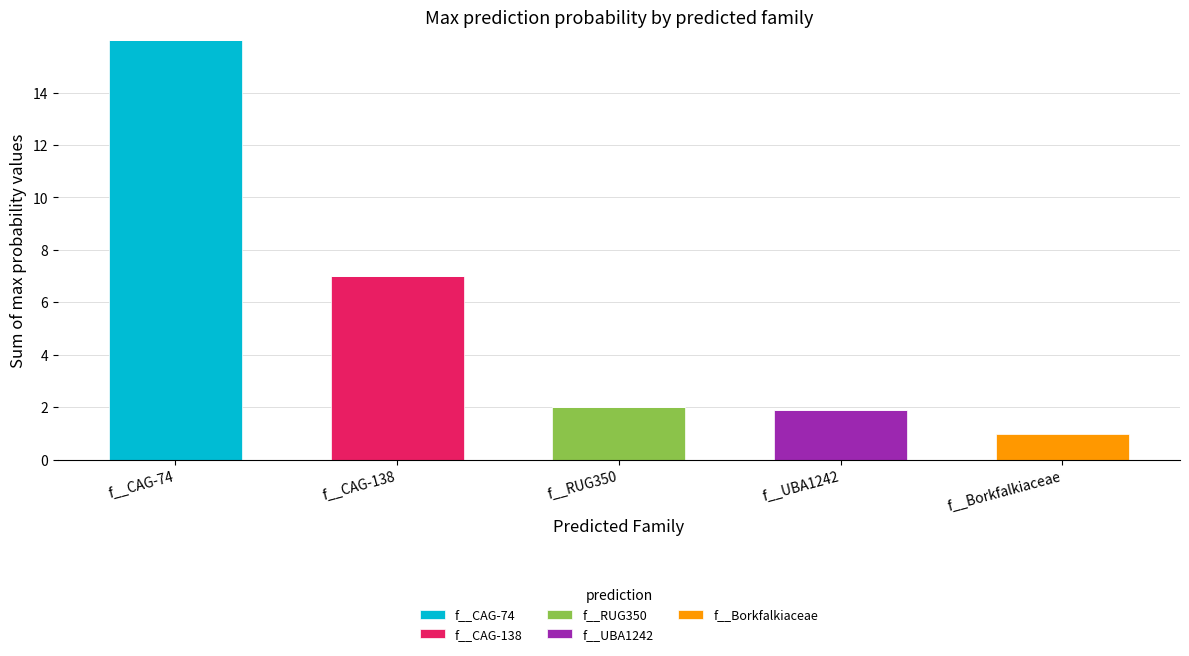

How many data points does each series have?

5